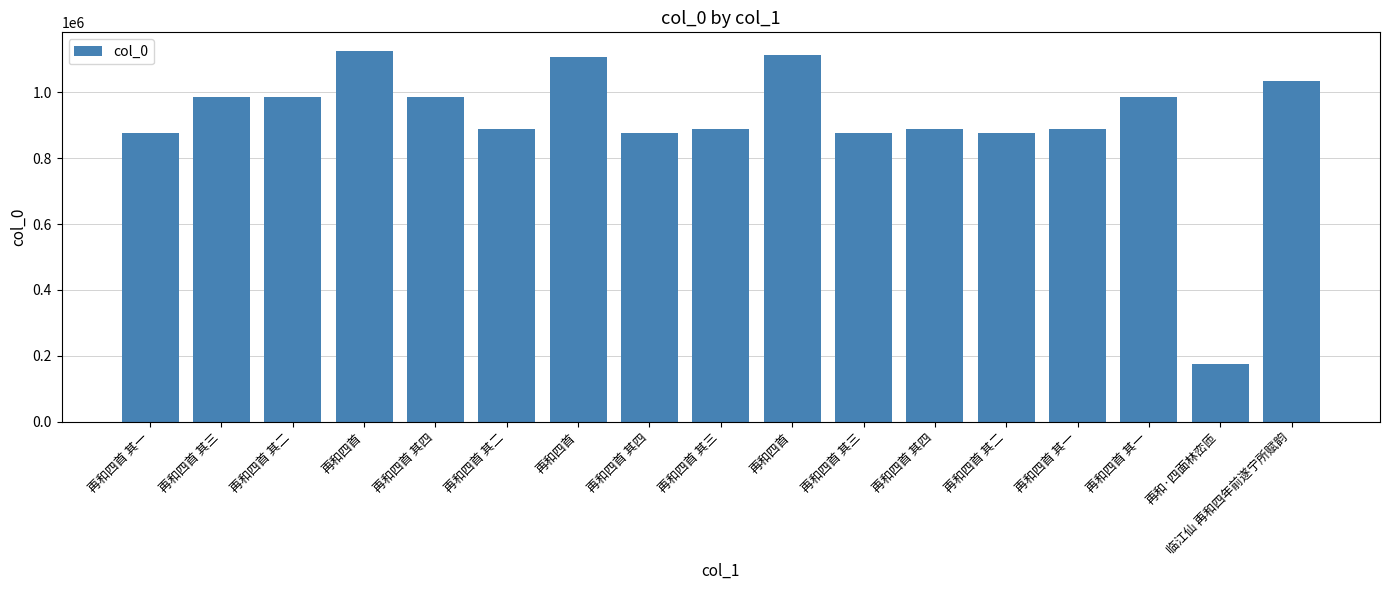

Count the number of data series in this chart.

1